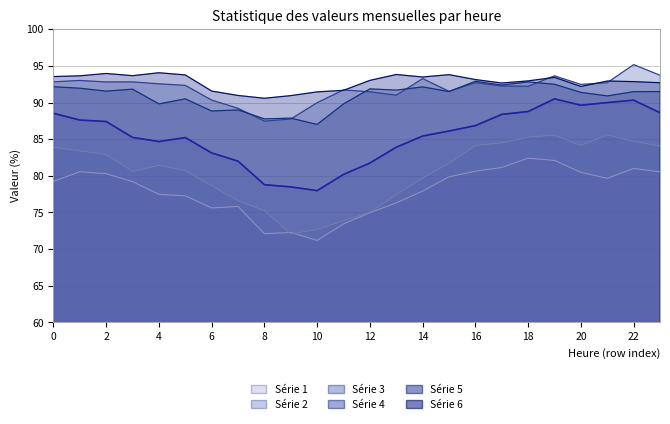

How many values in the 2 series exceed 81?

13